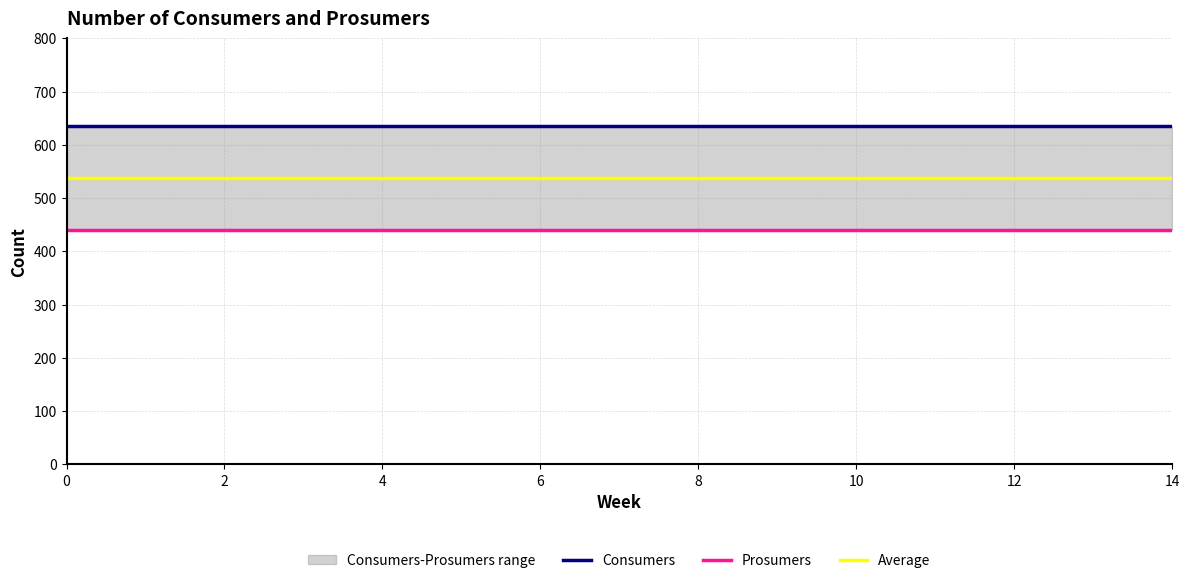

Is it true that Average equals 265.1 at 9?

False